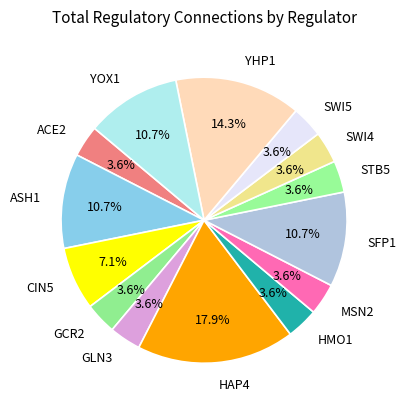

True or false: GLN3 accounts for 15% of the total.

False